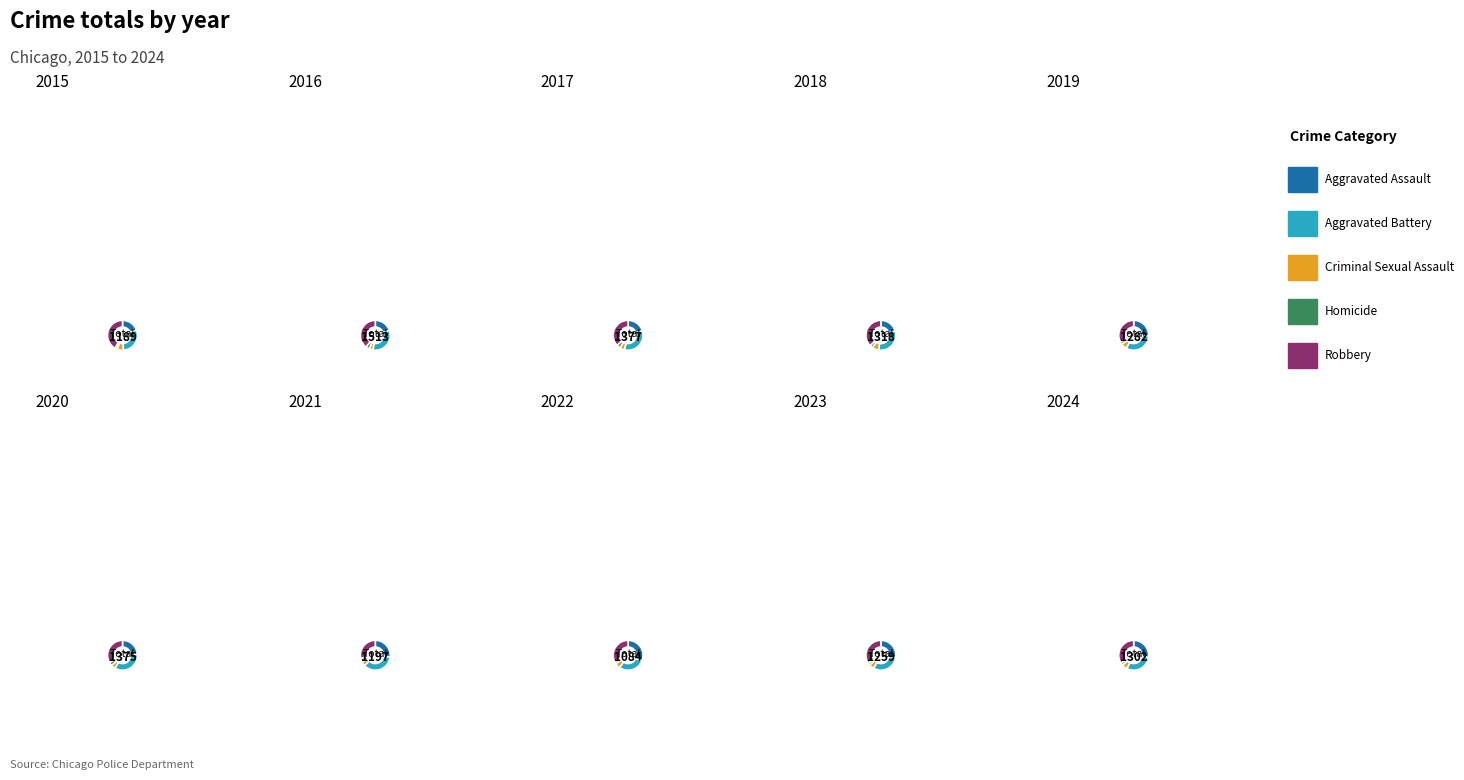

Which series has the widest spread of values?

Robbery